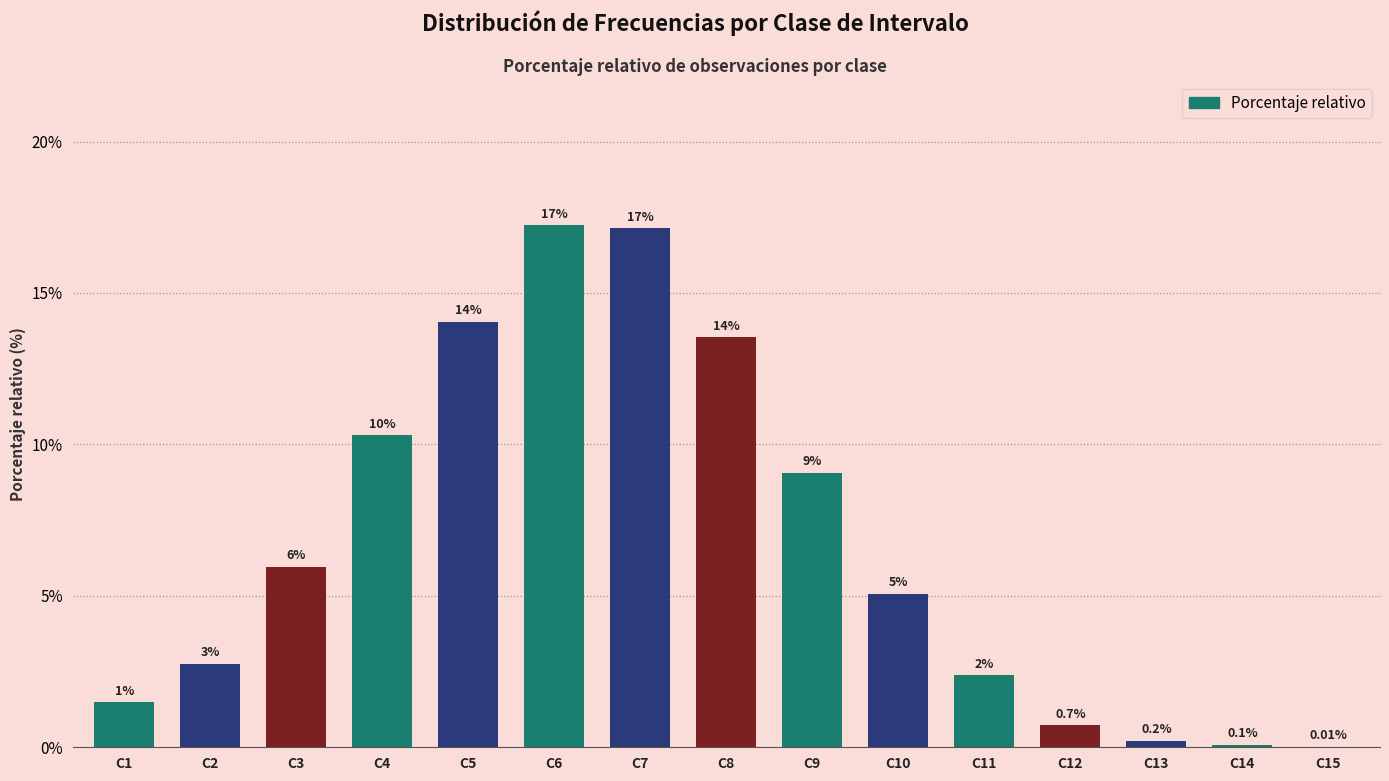

List the labels in order of value, largest first.

C6, C7, C5, C8, C4, C9, C3, C10, C2, C11, C1, C12, C13, C14, C15